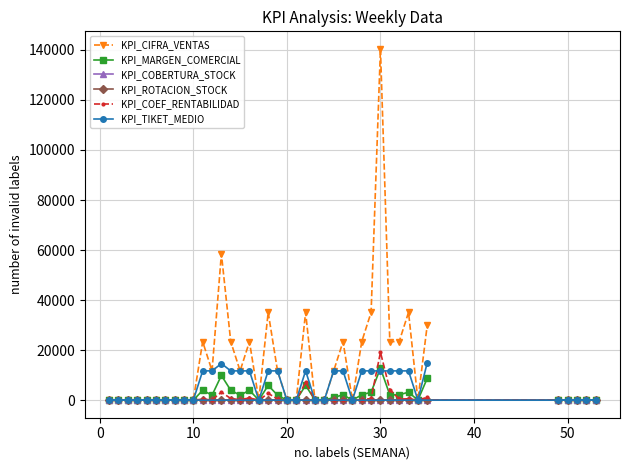

True or false: KPI_COBERTURA_STOCK and KPI_COEF_RENTABILIDAD intersect in this chart.

True